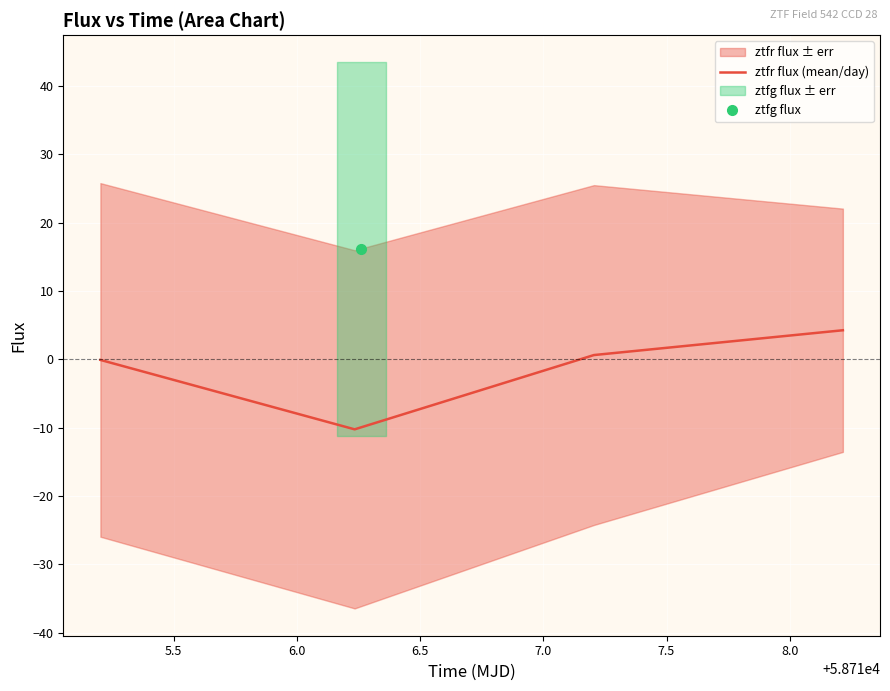

What is the value of the 3rd point from the left?

0.6